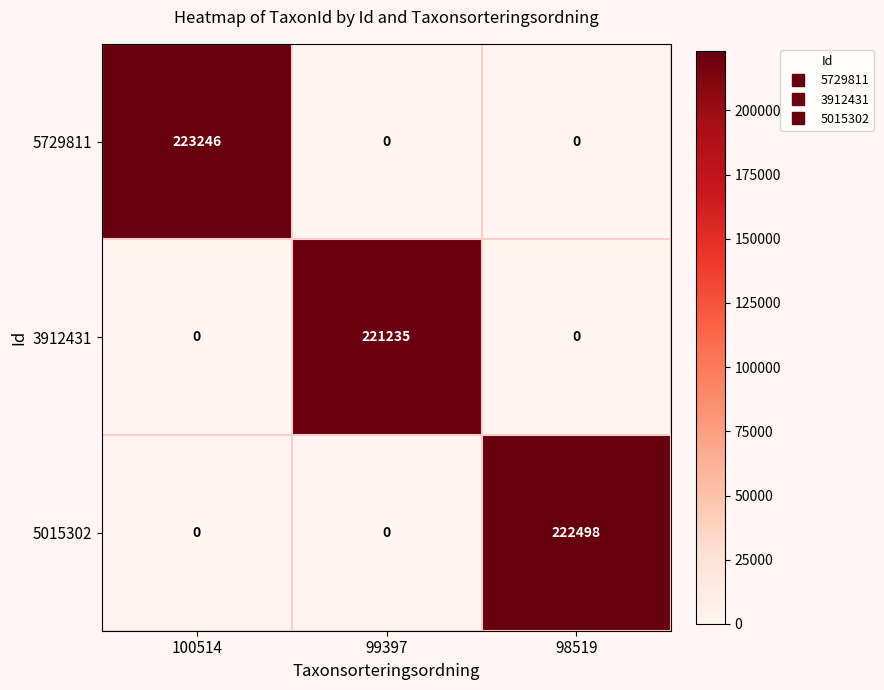

How many categories are shown in the chart?

3